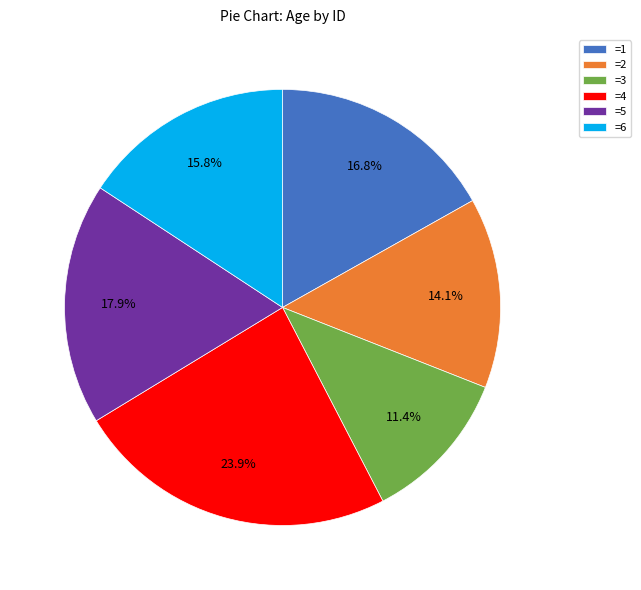

Rank the categories by value from highest to lowest.

=4, =5, =1, =6, =2, =3